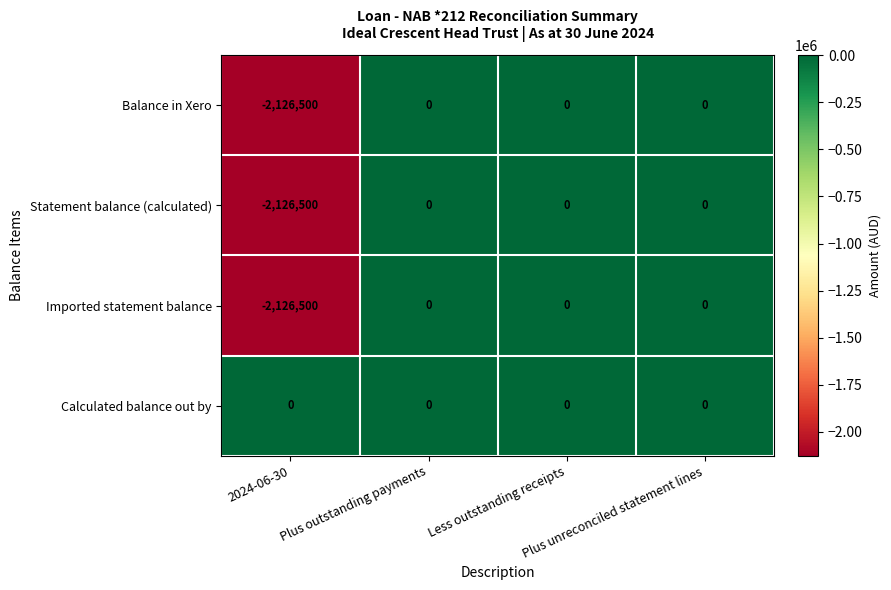

What is the minimum value shown in the chart?

-2126500